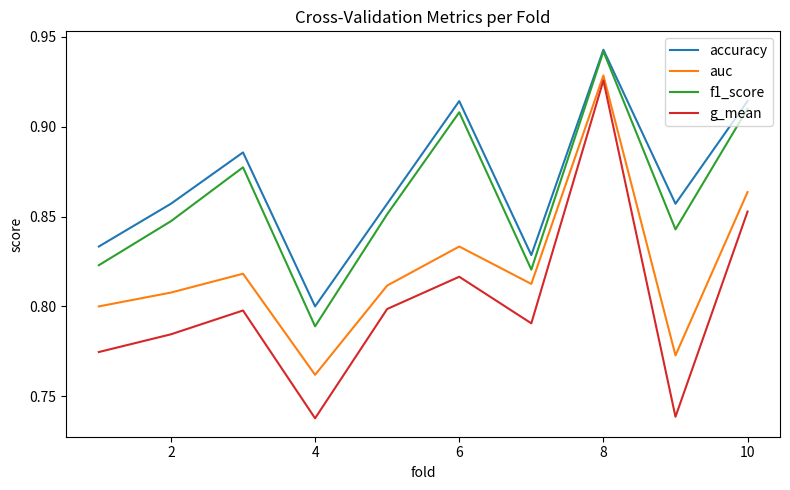

In f1_score, how many points are higher than both neighbors (excluding endpoints)?

3